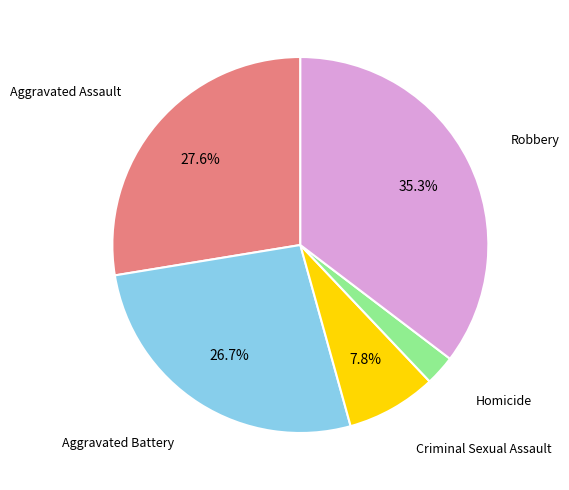

Which has a higher value, Homicide or Aggravated Battery?

Aggravated Battery